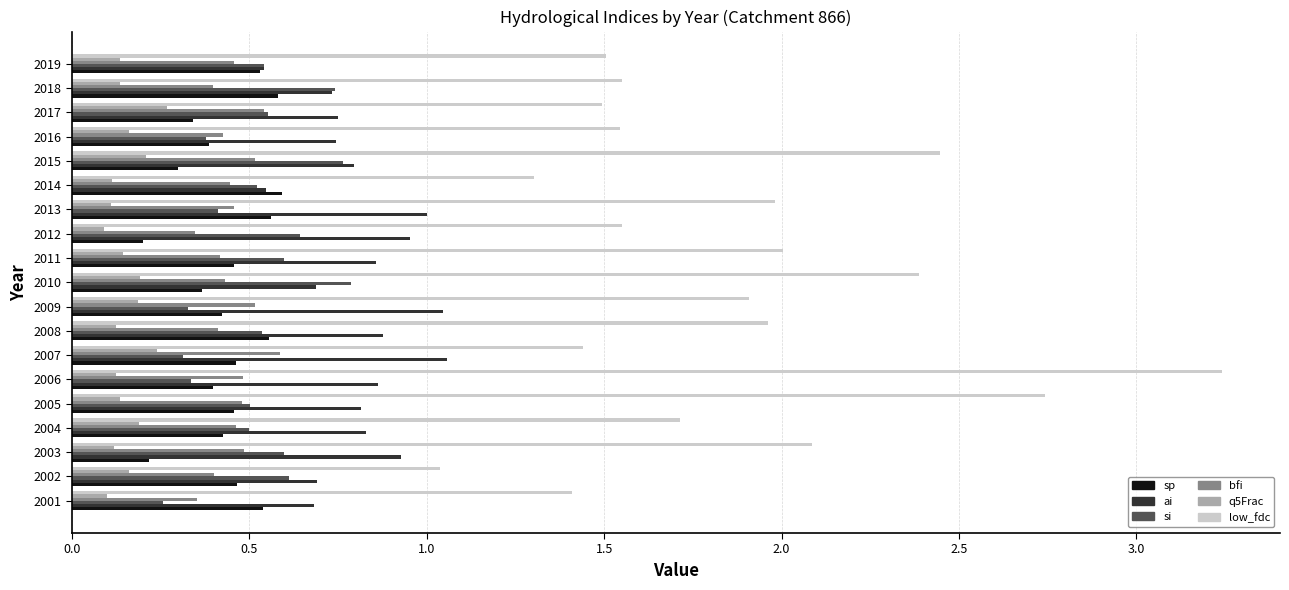

True or false: si has a value of 0.2 at 2013.

False